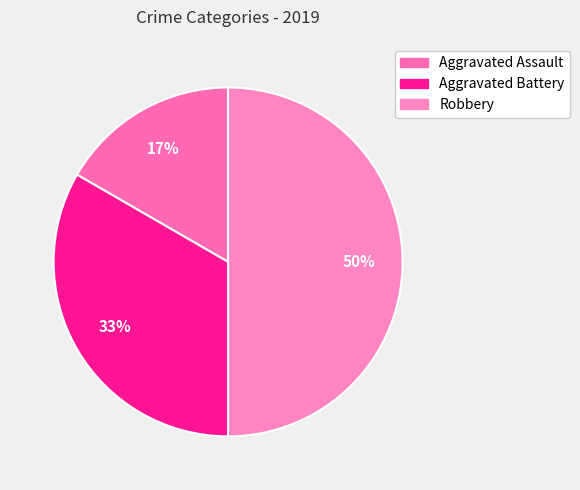

True or false: Robbery accounts for 50% of the total.

True